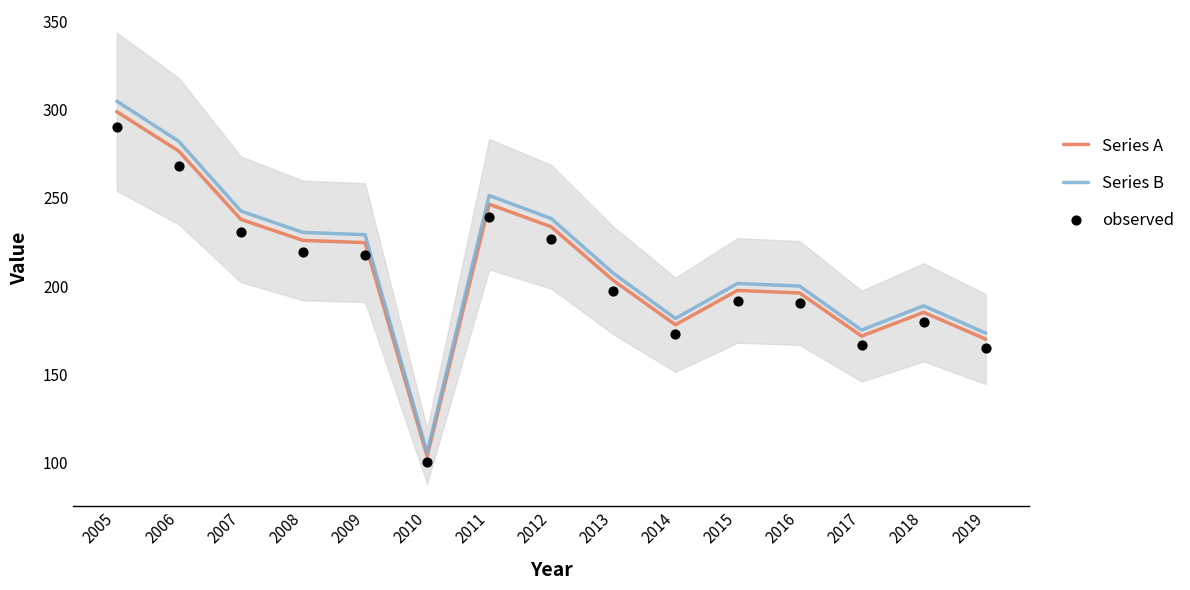

What is the total value across all series at 2007?

710.9